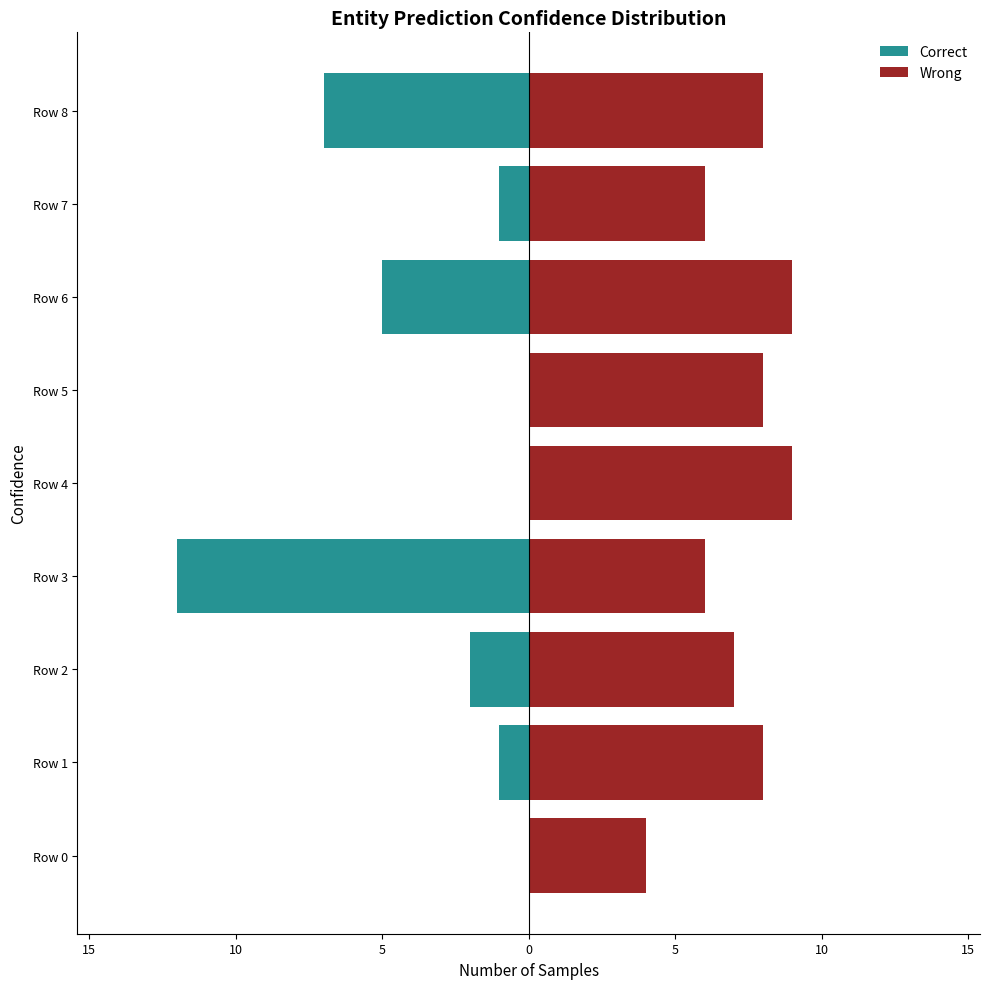

Count the number of categories in the chart.

9